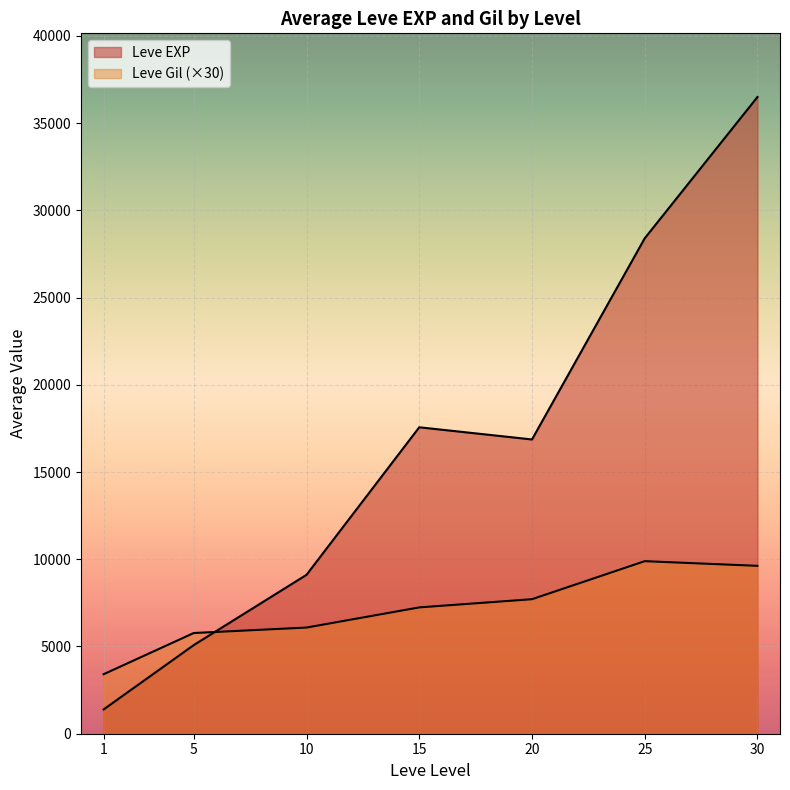

Which series has the widest spread of values?

Leve EXP